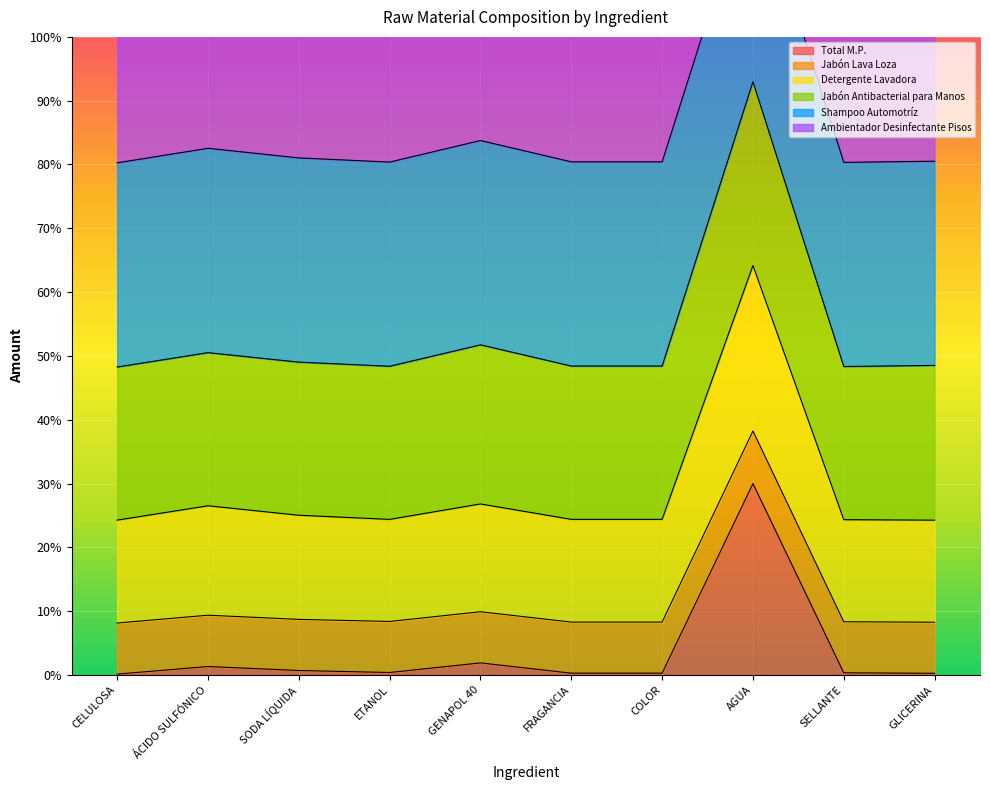

Is it true that Total M.P. equals 30.0 at AGUA?

True